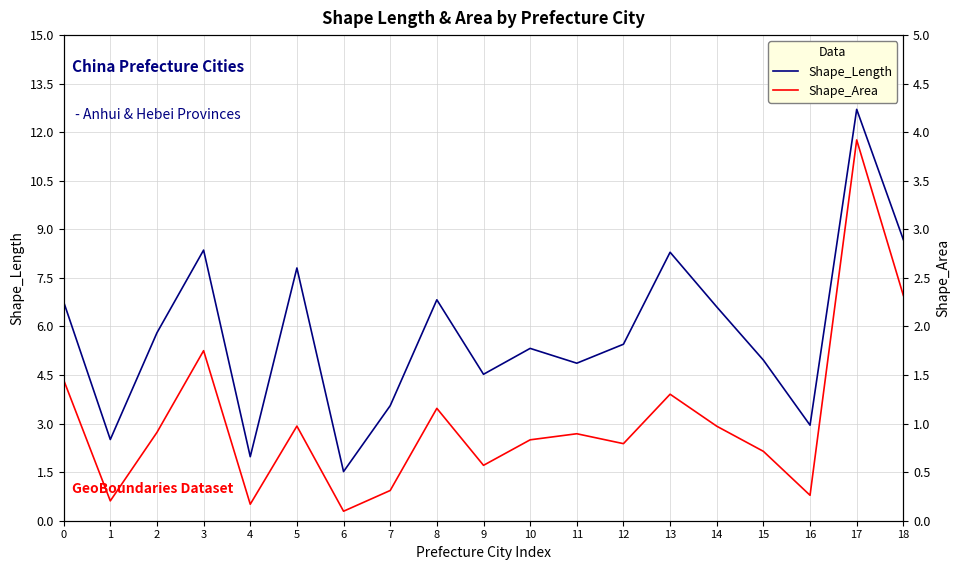

Is the value of Shape_Area at 12 greater than the value of Shape_Length at 7?

No